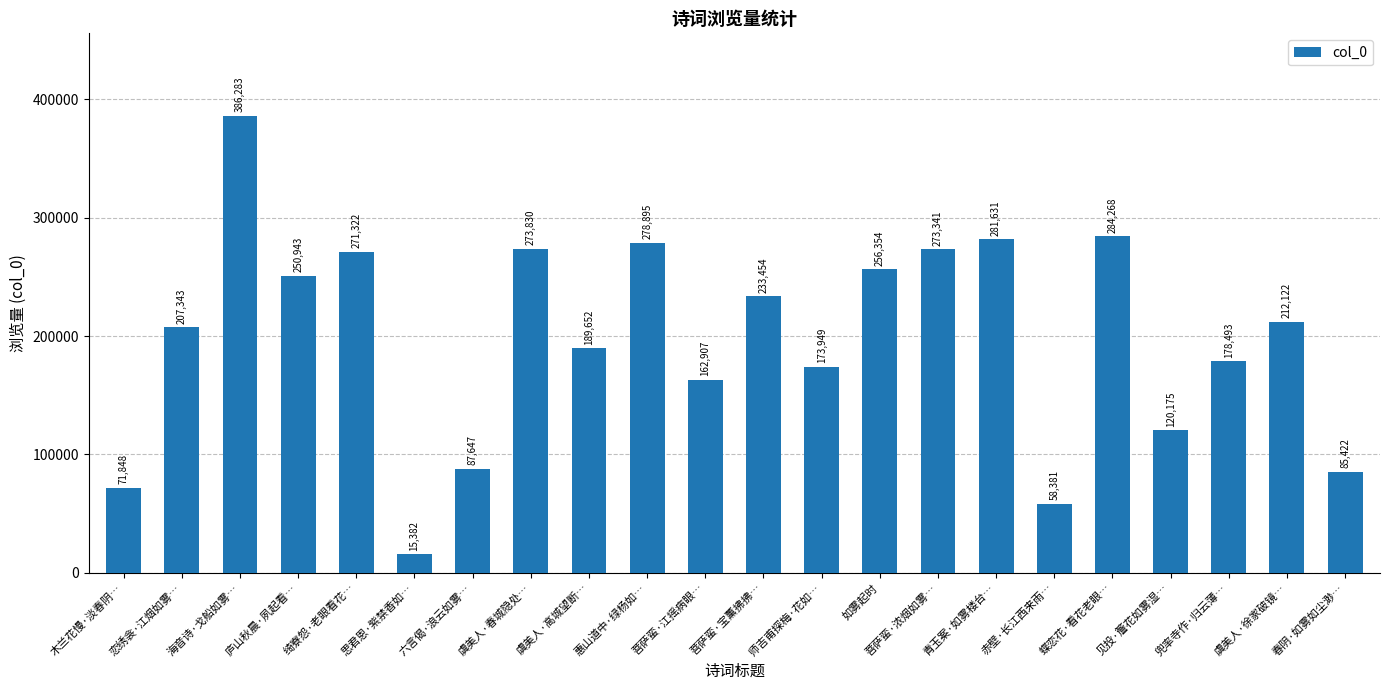

What is the greatest value displayed?

386283